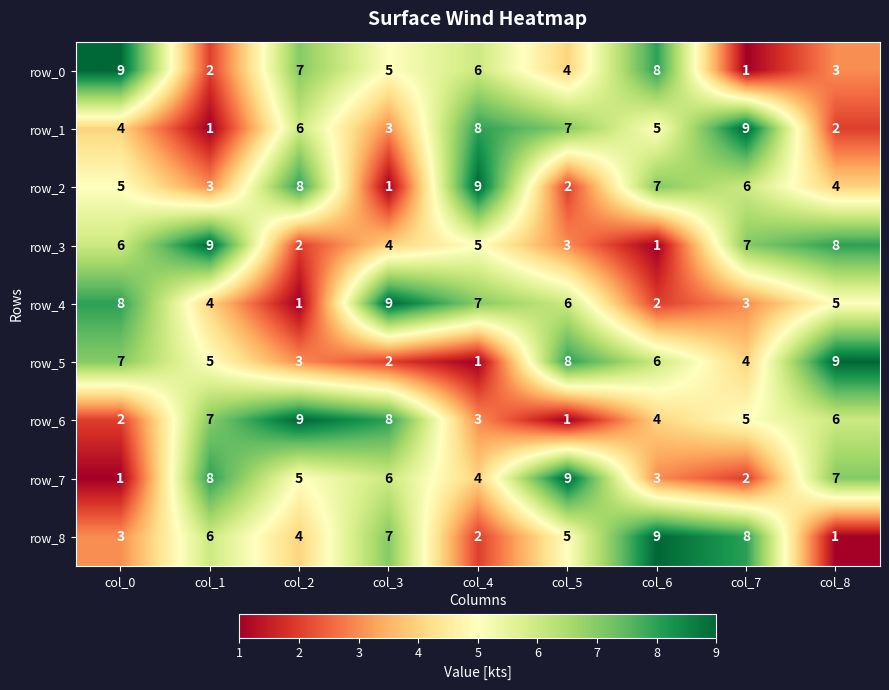

Is the value of row_3 at col_6 greater than the value of row_8 at col_6?

No